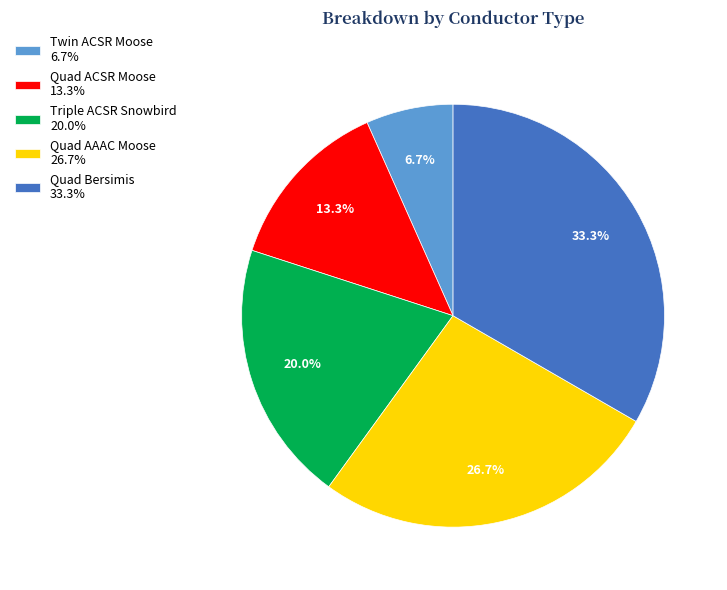

The Triple ACSR Snowbird slice represents 31% of the pie. True or false?

False